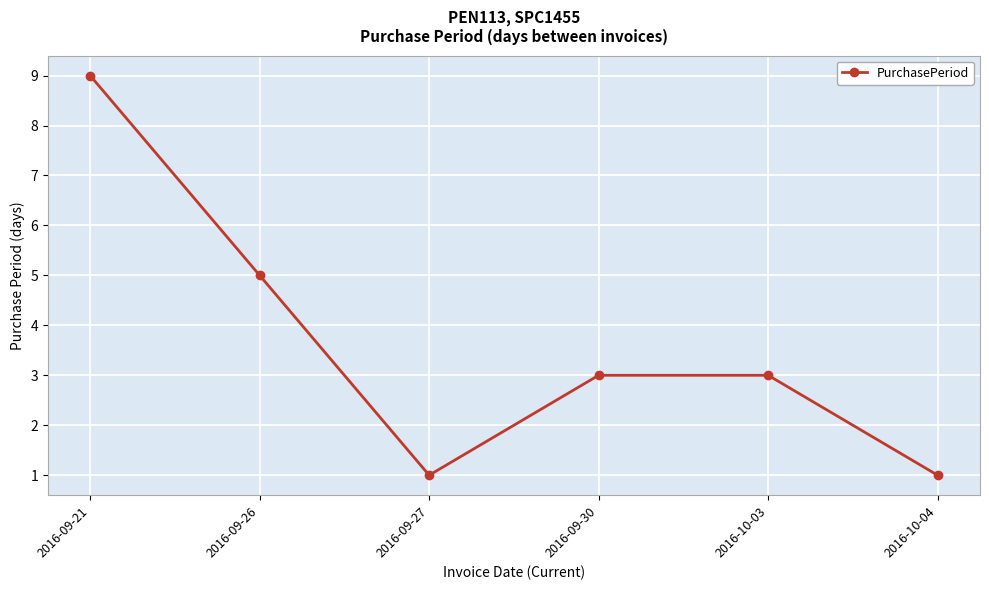

What is the label of the 6th point from the right?

2016-09-21